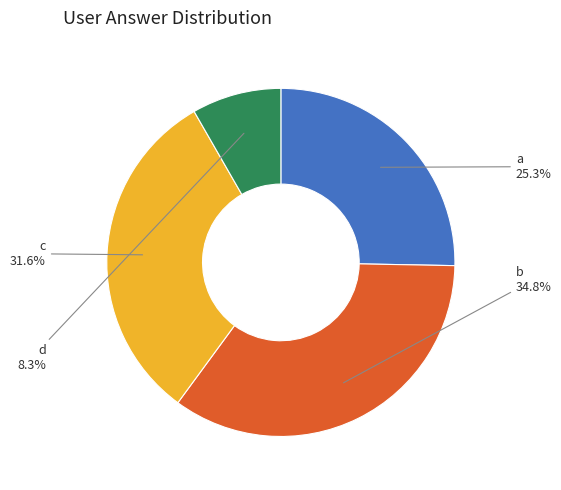

To the nearest percent, what is the combined percentage of a and d?

34%